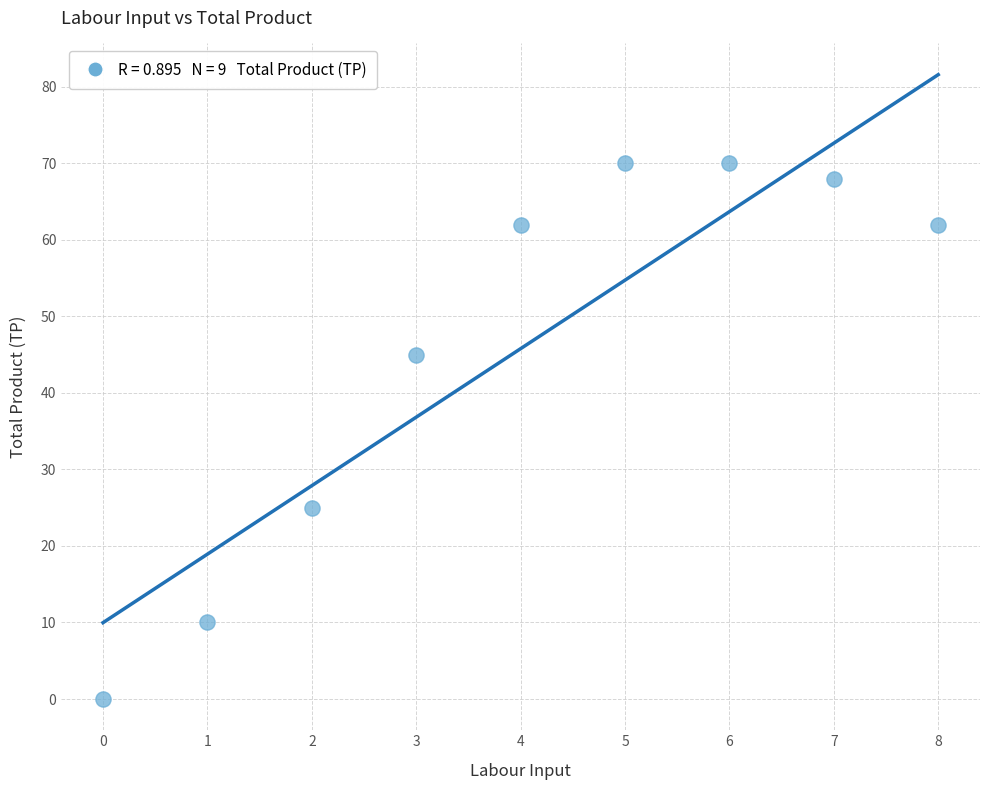

What is the average Y value?

46